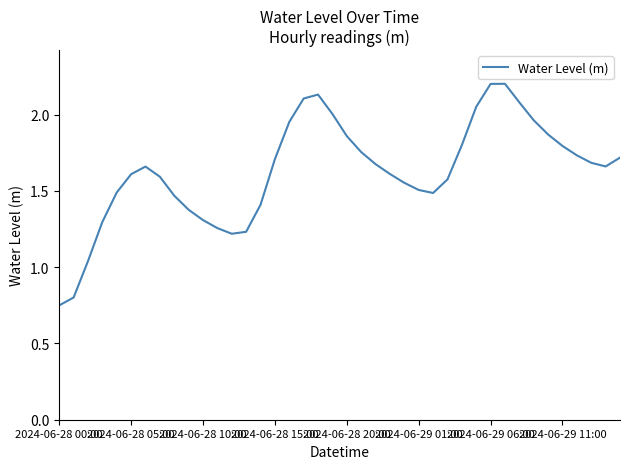

What is the greatest value displayed?

2.2